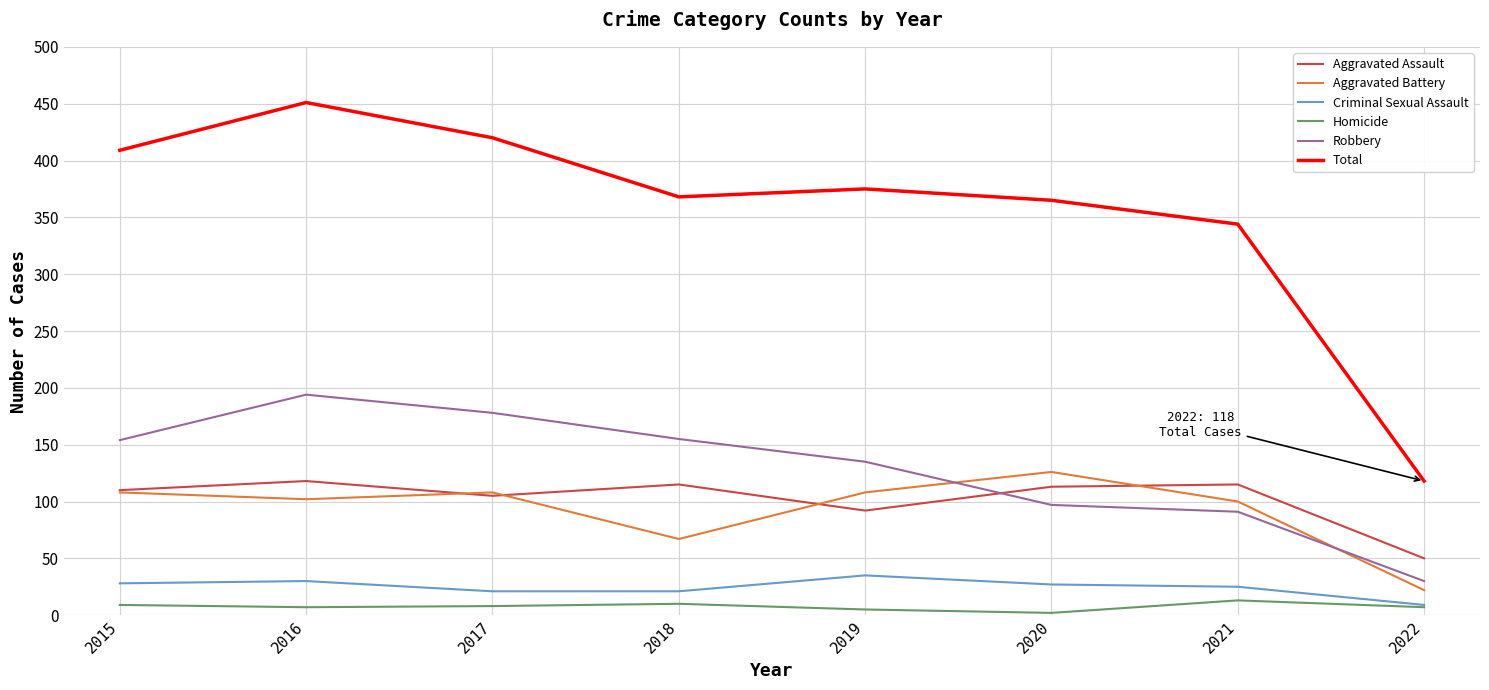

Which series has the largest total across all categories?

Total